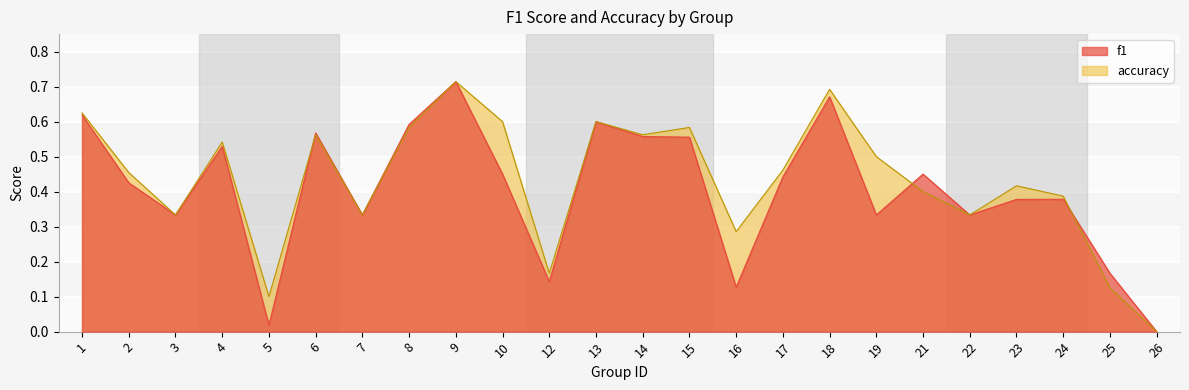

What is the sum of the accuracy values at 9 and 24?

1.1